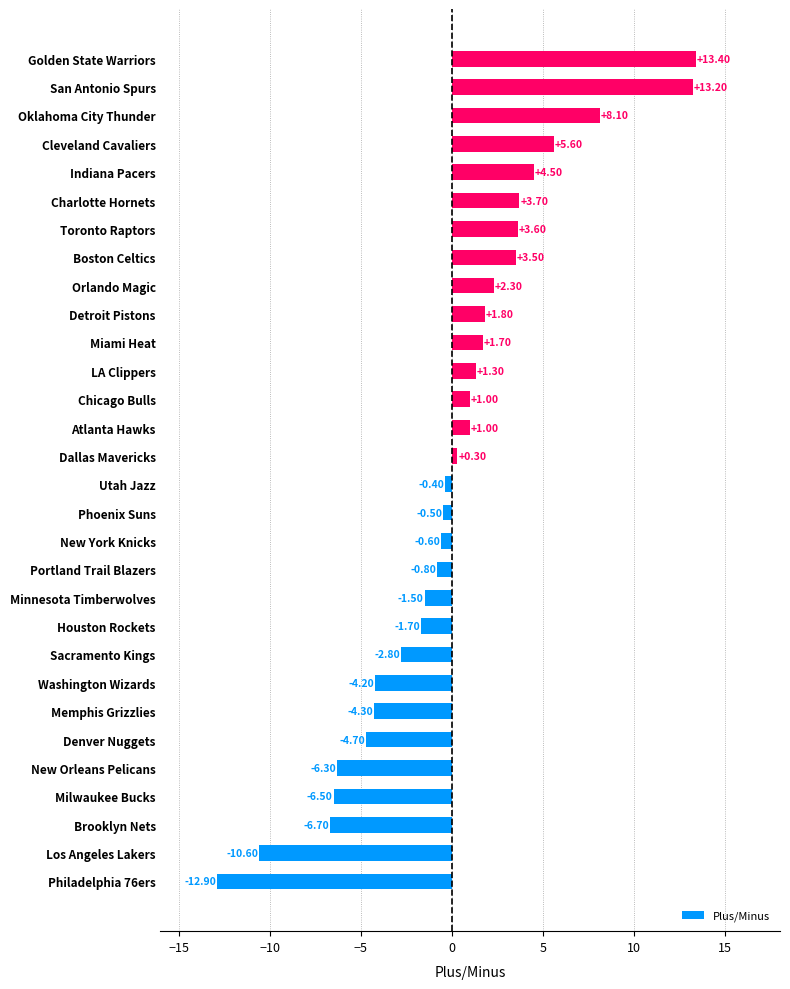

What is the greatest value displayed?

13.4